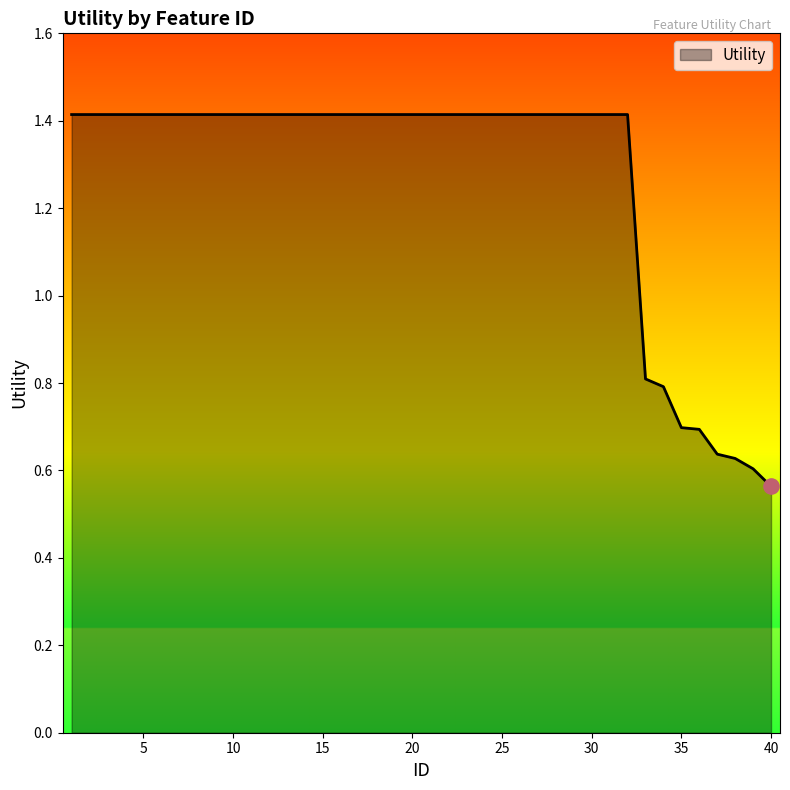

What is the greatest value displayed?

1.4